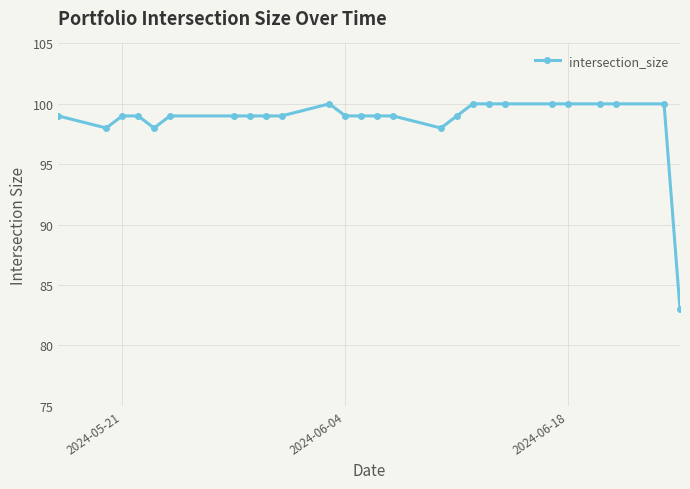

What is the greatest value displayed?

100